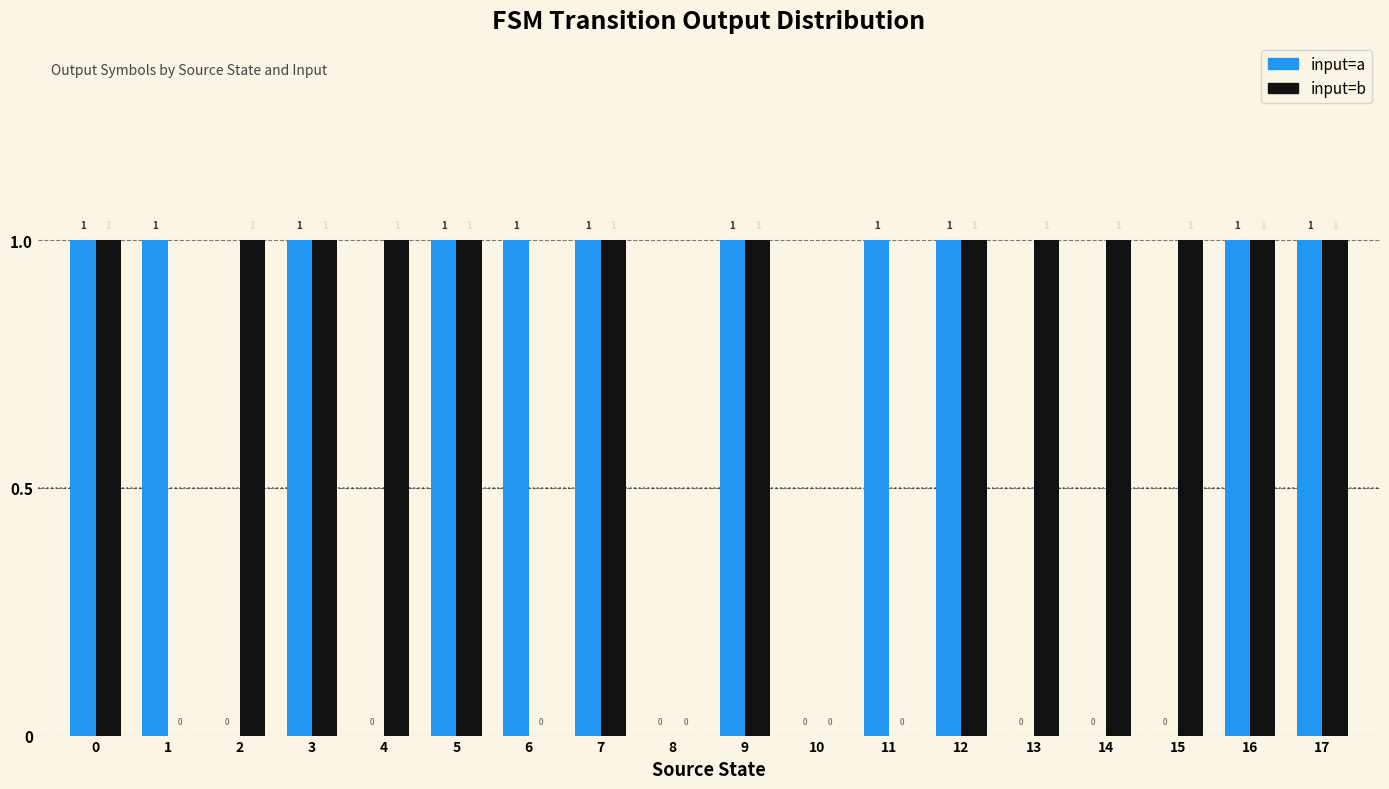

How many input=b values are between 0 and 1?

18